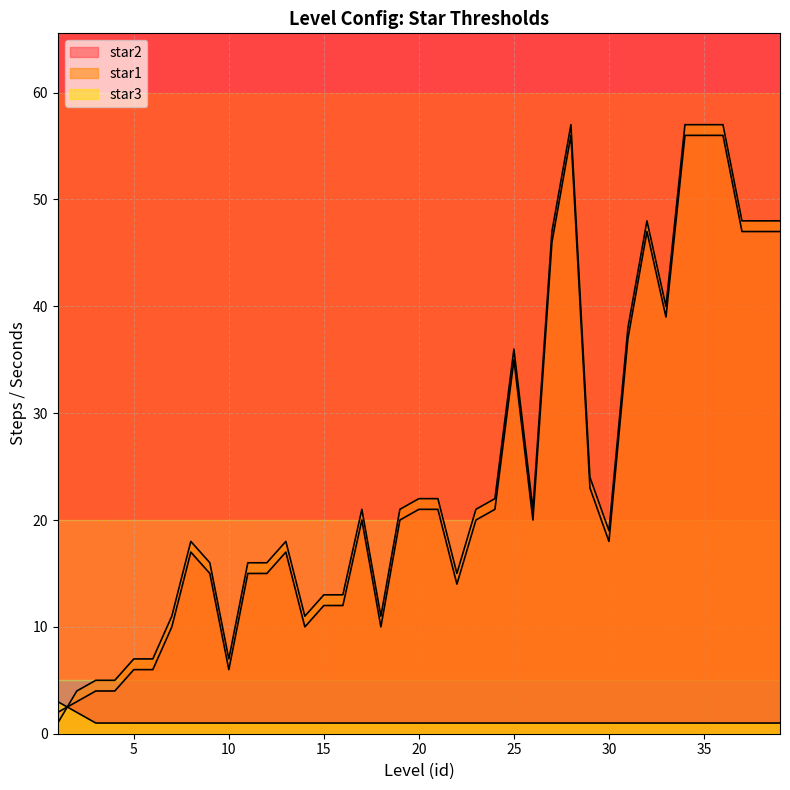

List the series in order of their peak value, highest first.

star1, star2, star3